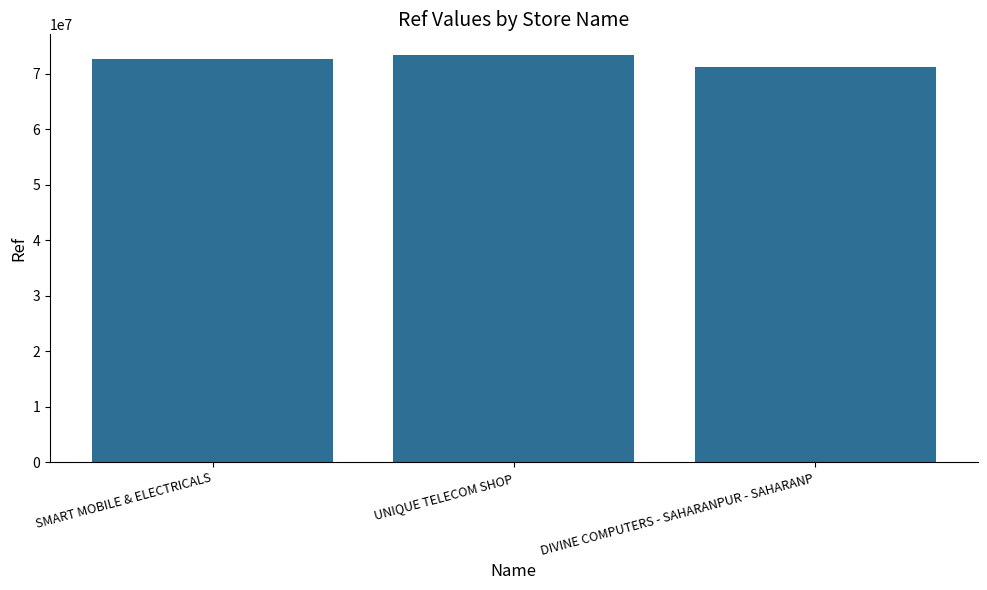

True or false: the data shows 73437888 at UNIQUE TELECOM SHOP.

True